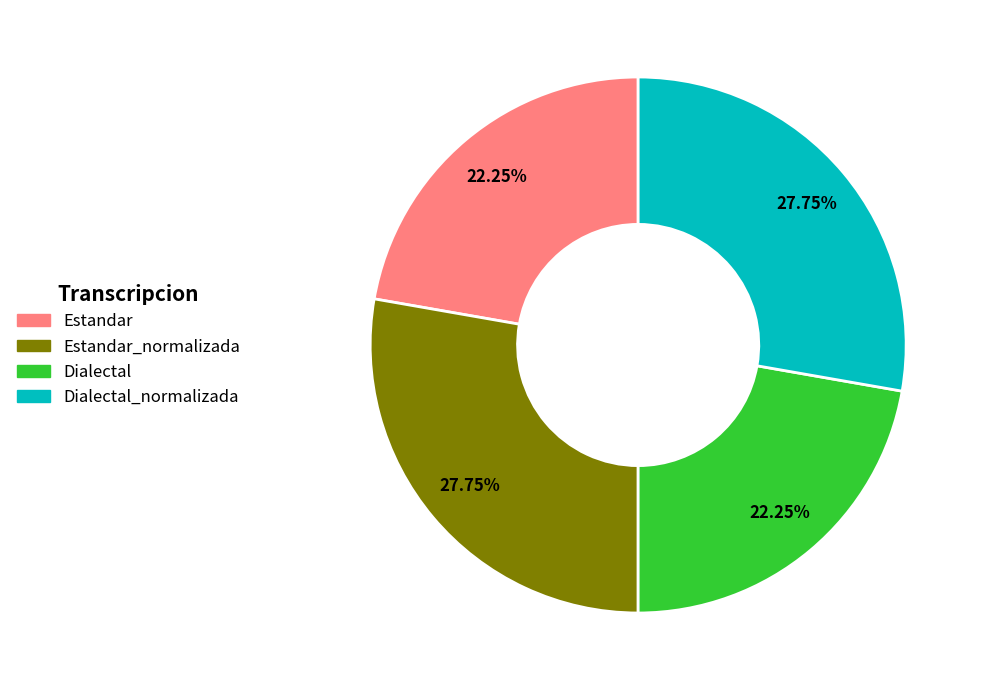

Is there any slice that represents more than half of the pie?

No